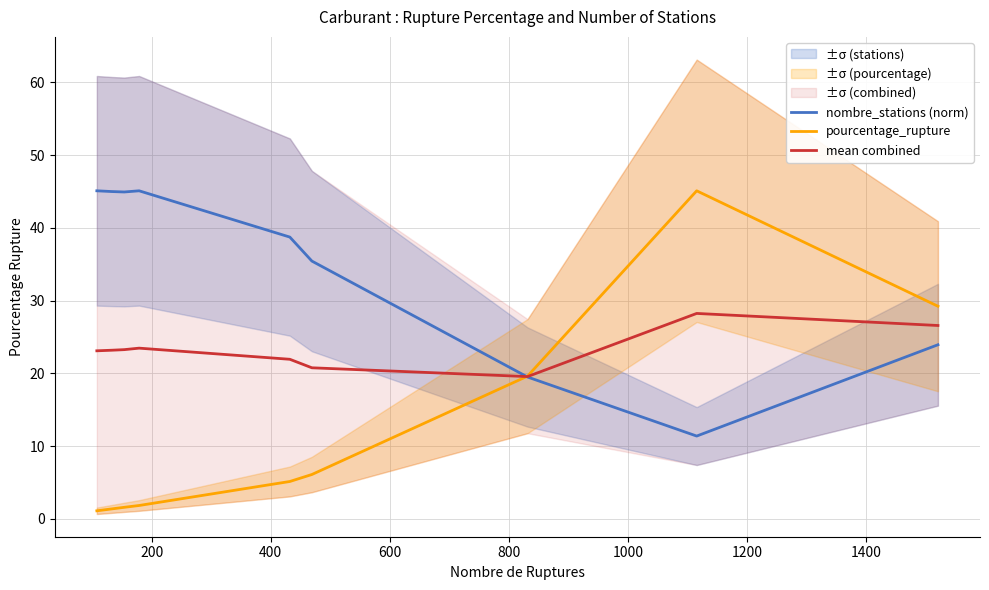

Which series has the largest total across all categories?

nombre_stations (norm)